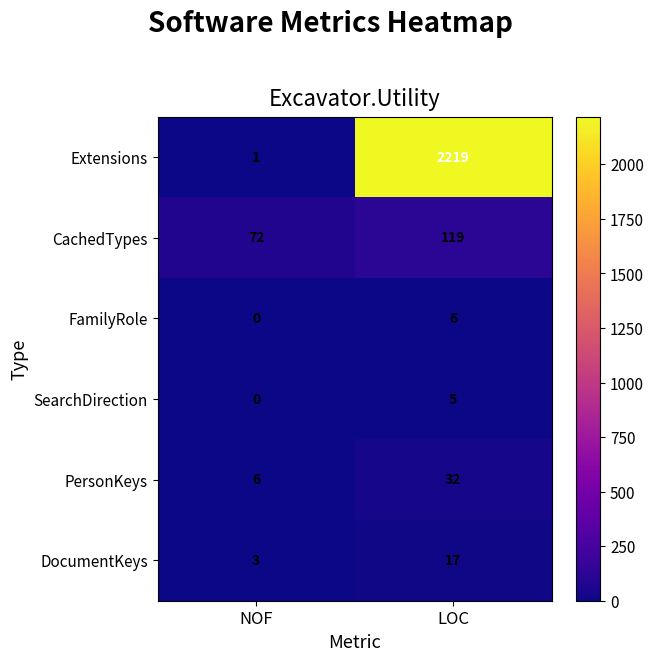

True or false: SearchDirection has a value of 5 at LOC.

True